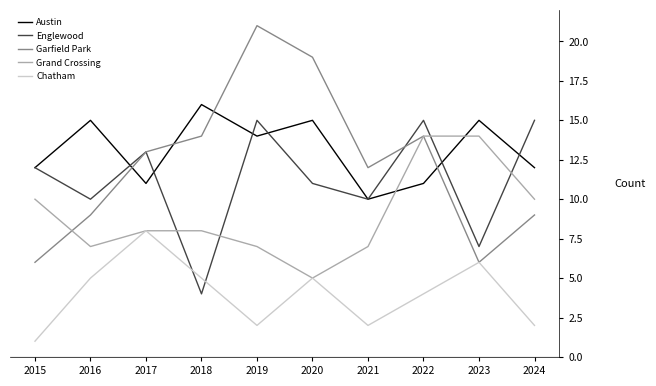

What is the lowest value of the Garfield Park series?

6